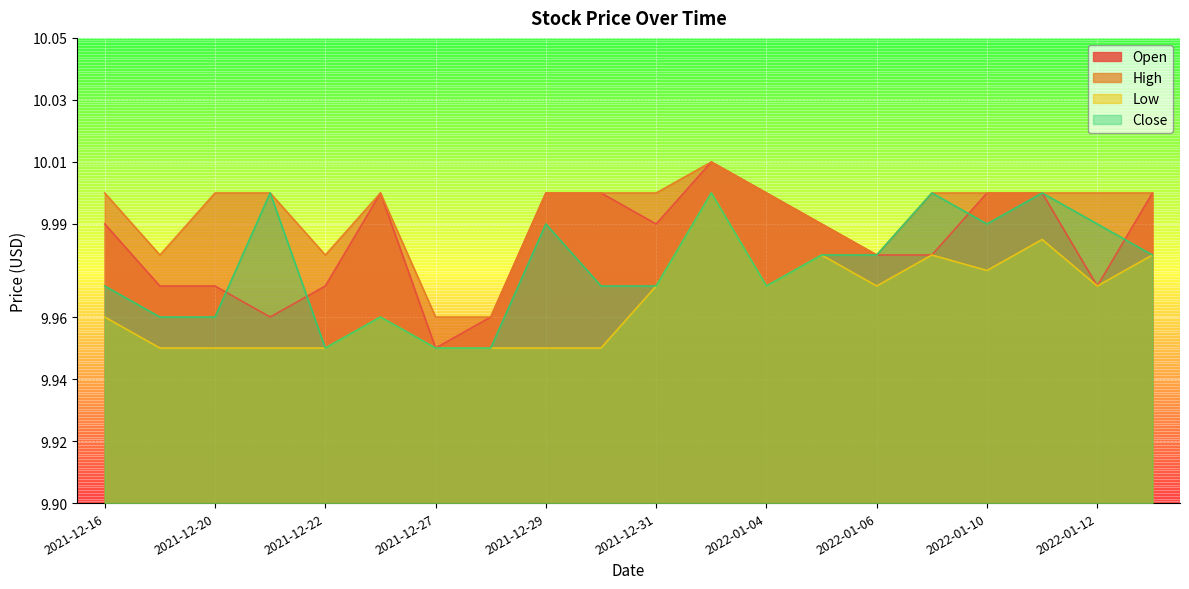

Rank the series by their average value, from highest to lowest.

High, Open, Close, Low